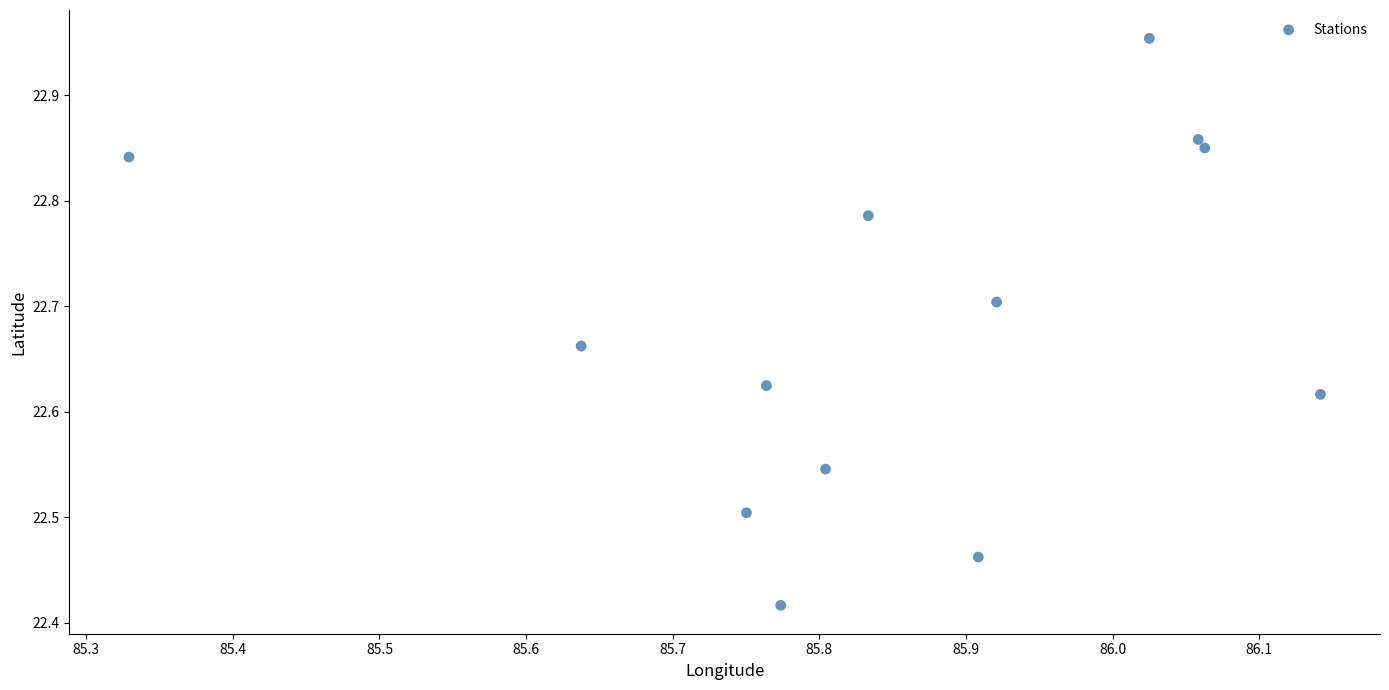

What is the range of X values (max minus min)?

0.8